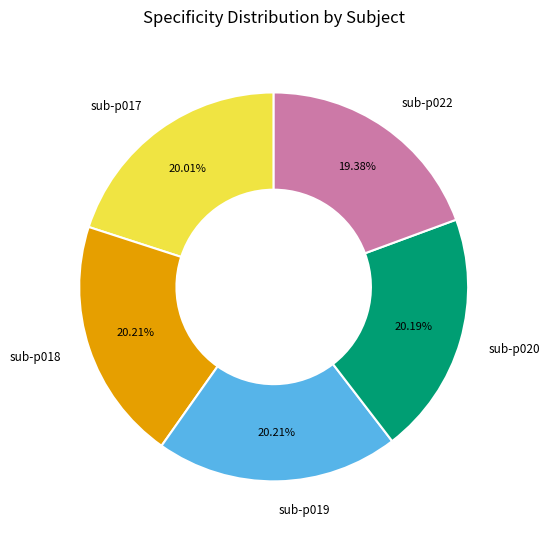

The sub-p019 slice represents 7% of the pie. True or false?

False